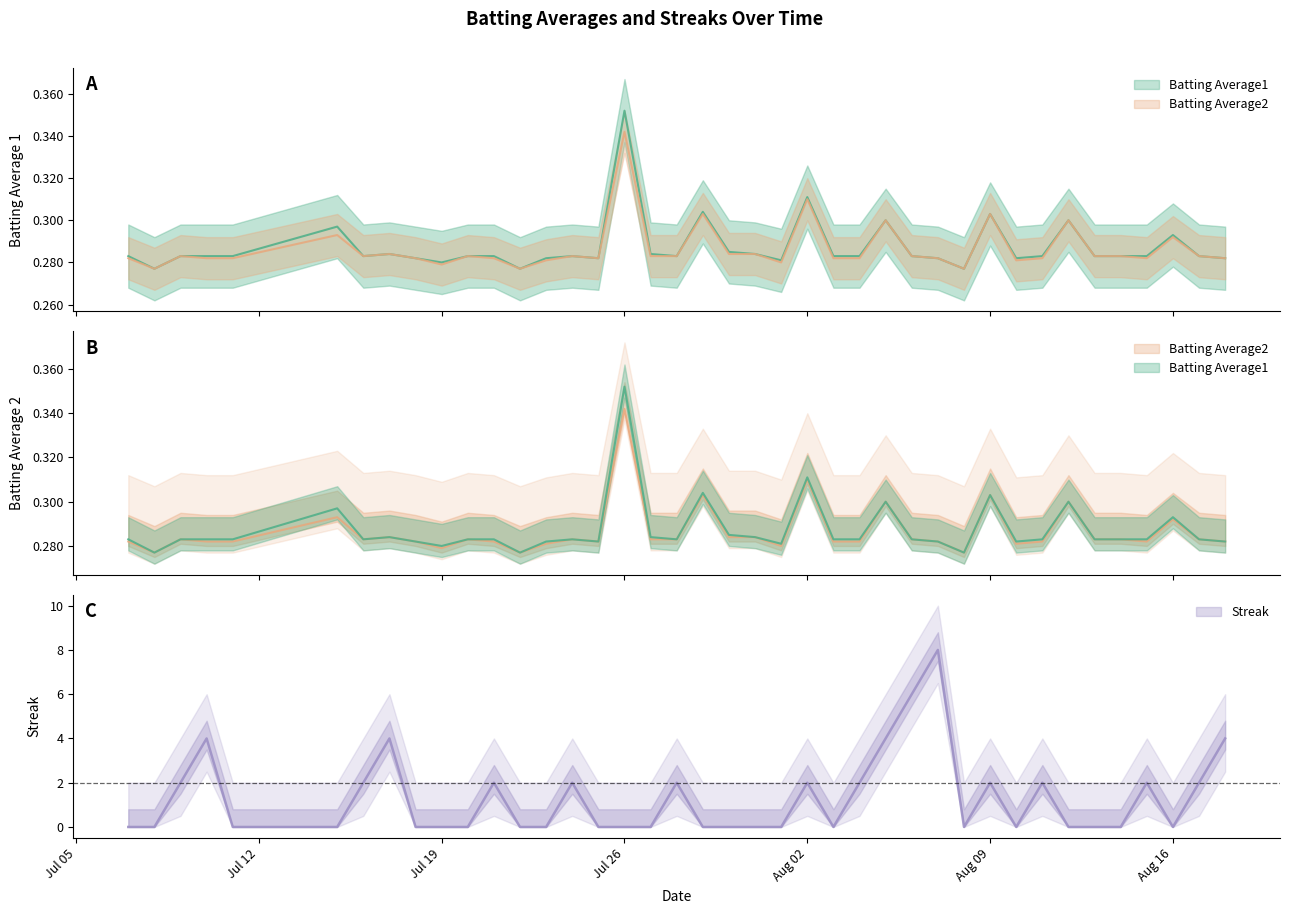

What is the difference between the highest and lowest values at Aug 16?

0.3